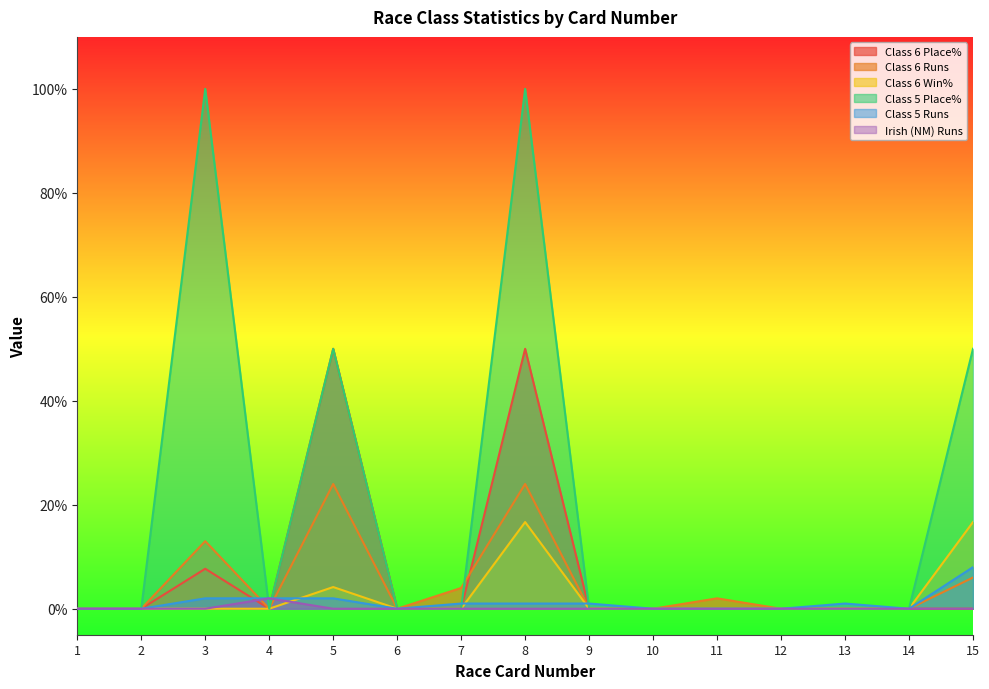

Reading right to left, transcribe all the data shown in this chart.

Class 6 Place%: 0.0	0.0	0.0	0.0	0.0	0.0	0.0	50.0	0.0	0.0	50.0	0.0	7.7	0.0	0.0
Class 6 Runs: 6.0	0.0	0.0	0.0	2.0	0.0	0.0	24.0	4.0	0.0	24.0	0.0	13.0	0.0	0.0
Class 6 Win%: 16.7	0.0	0.0	0.0	0.0	0.0	0.0	16.7	0.0	0.0	4.2	0.0	0.0	0.0	0.0
Class 5 Place%: 50.0	0.0	0.0	0.0	0.0	0.0	0.0	100.0	0.0	0.0	50.0	0.0	100.0	0.0	0.0
Class 5 Runs: 8.0	0.0	1.0	0.0	0.0	0.0	1.0	1.0	1.0	0.0	2.0	2.0	2.0	0.0	0.0
Irish (NM) Runs: 0.0	0.0	0.0	0.0	0.0	0.0	0.0	0.0	0.0	0.0	0.0	2.0	0.0	0.0	0.0